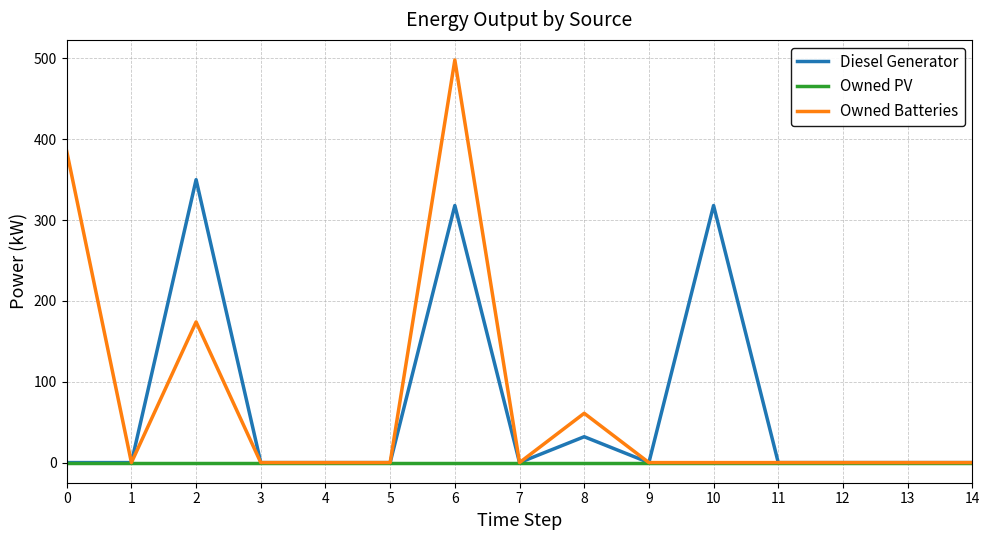

List the series in order of their peak value, highest first.

Owned Batteries, Diesel Generator, Owned PV